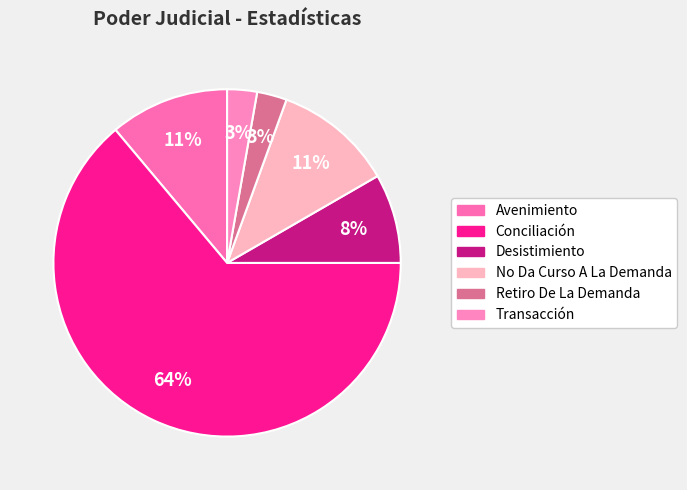

Does Transacción represent more than half of the total?

No